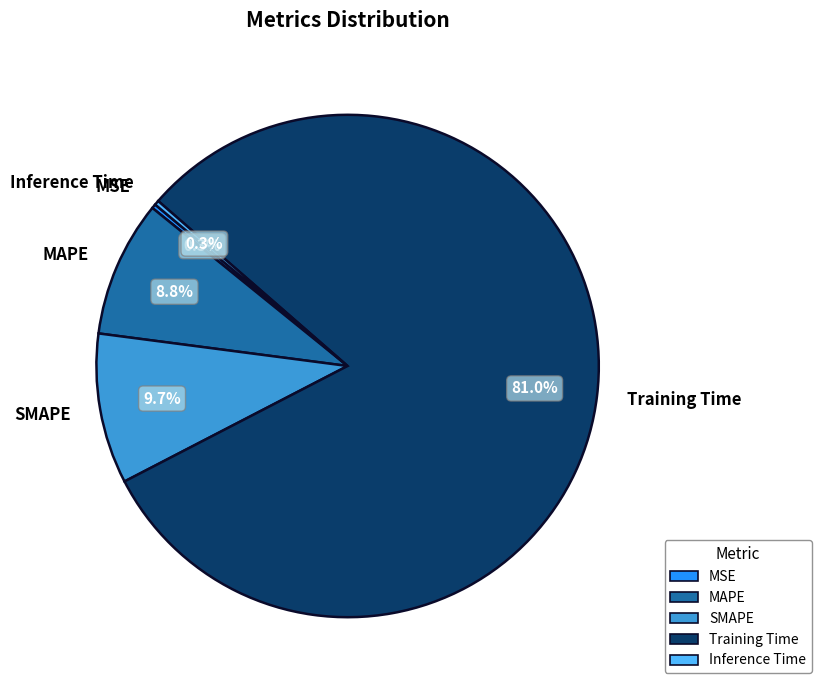

Which has a higher value, SMAPE or MAPE?

SMAPE